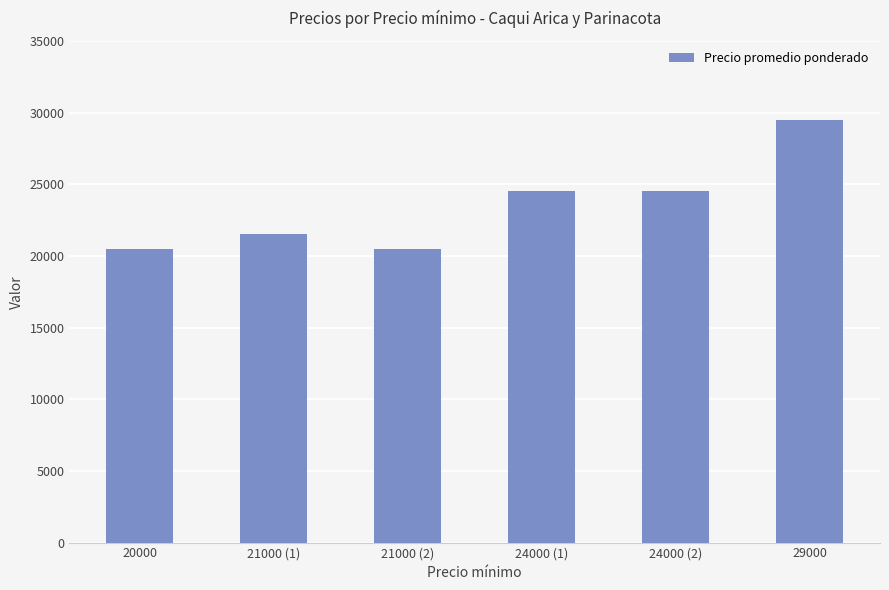

Approximately how many times larger is the value at 21000 (1) compared to 29000?

0.7